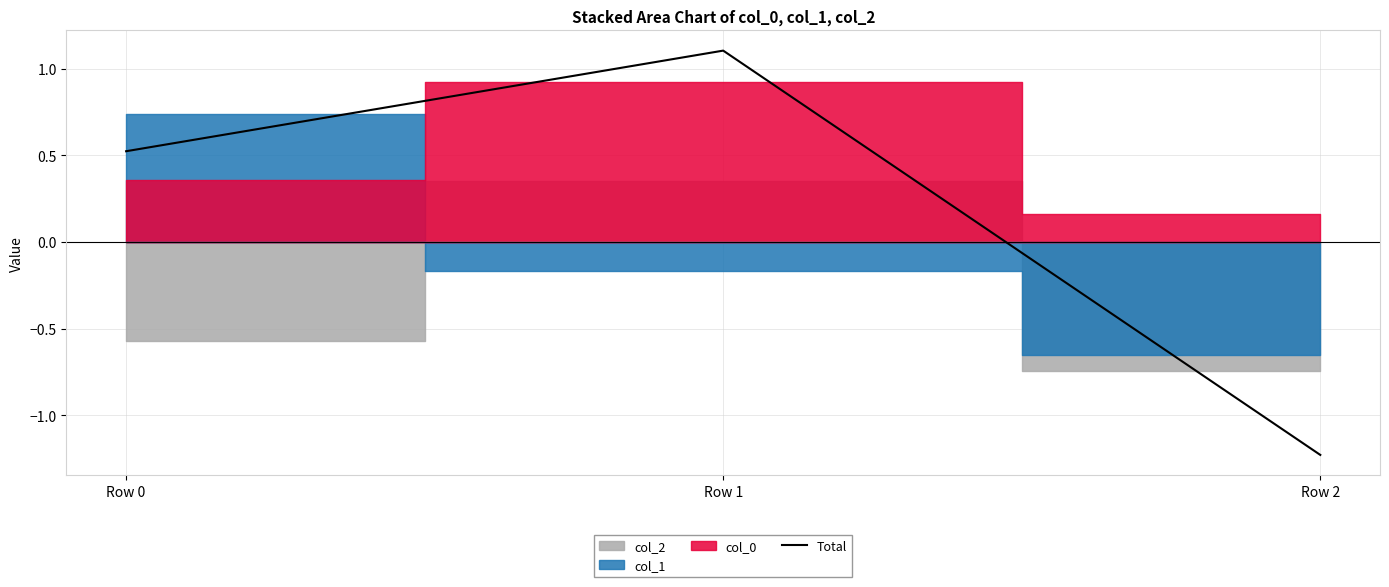

What is the difference between the values at Row 2 and Row 0?

1.8